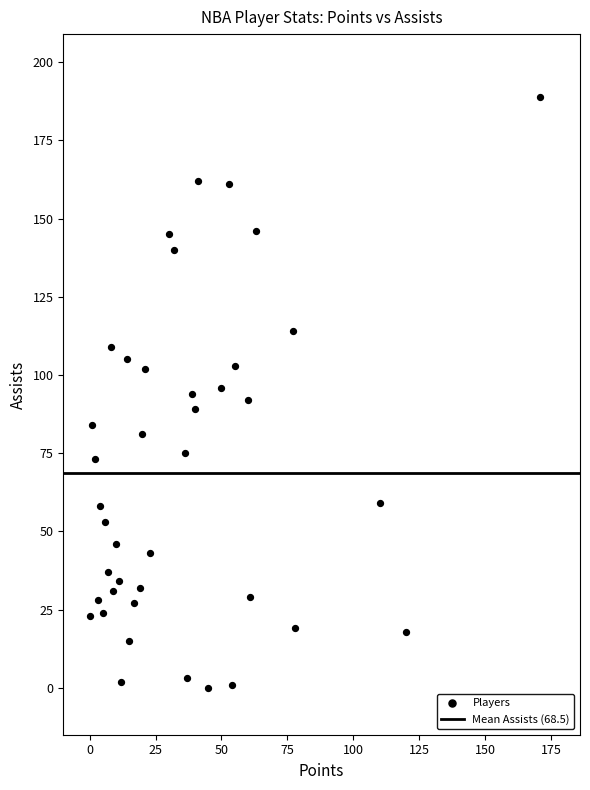

What is the range of Y values (max minus min)?

189